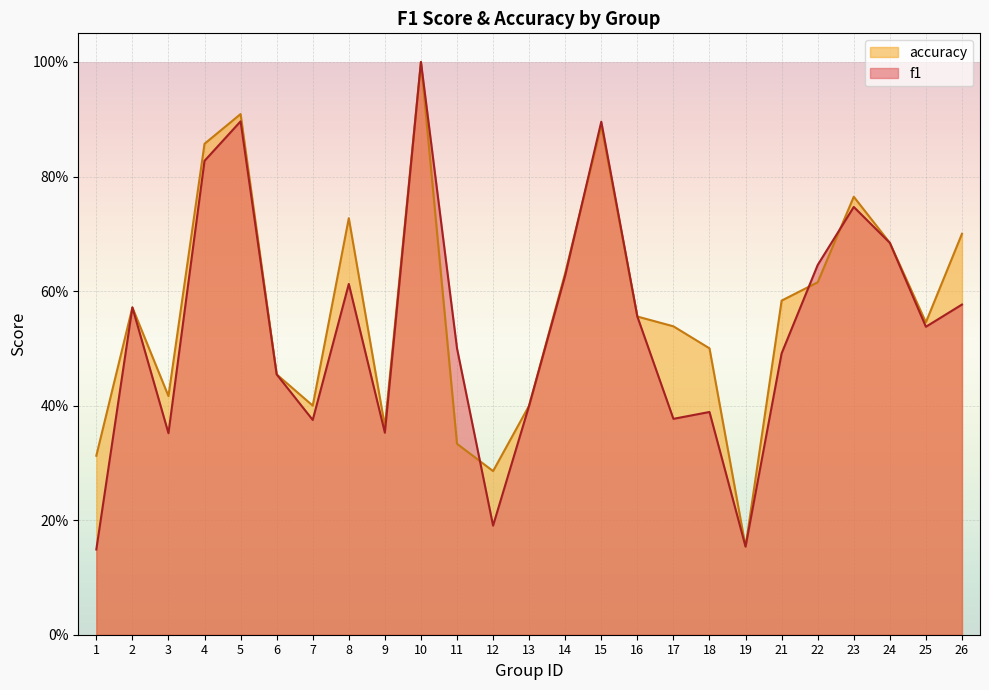

True or false: accuracy has a value of 0.9 at 25.

False